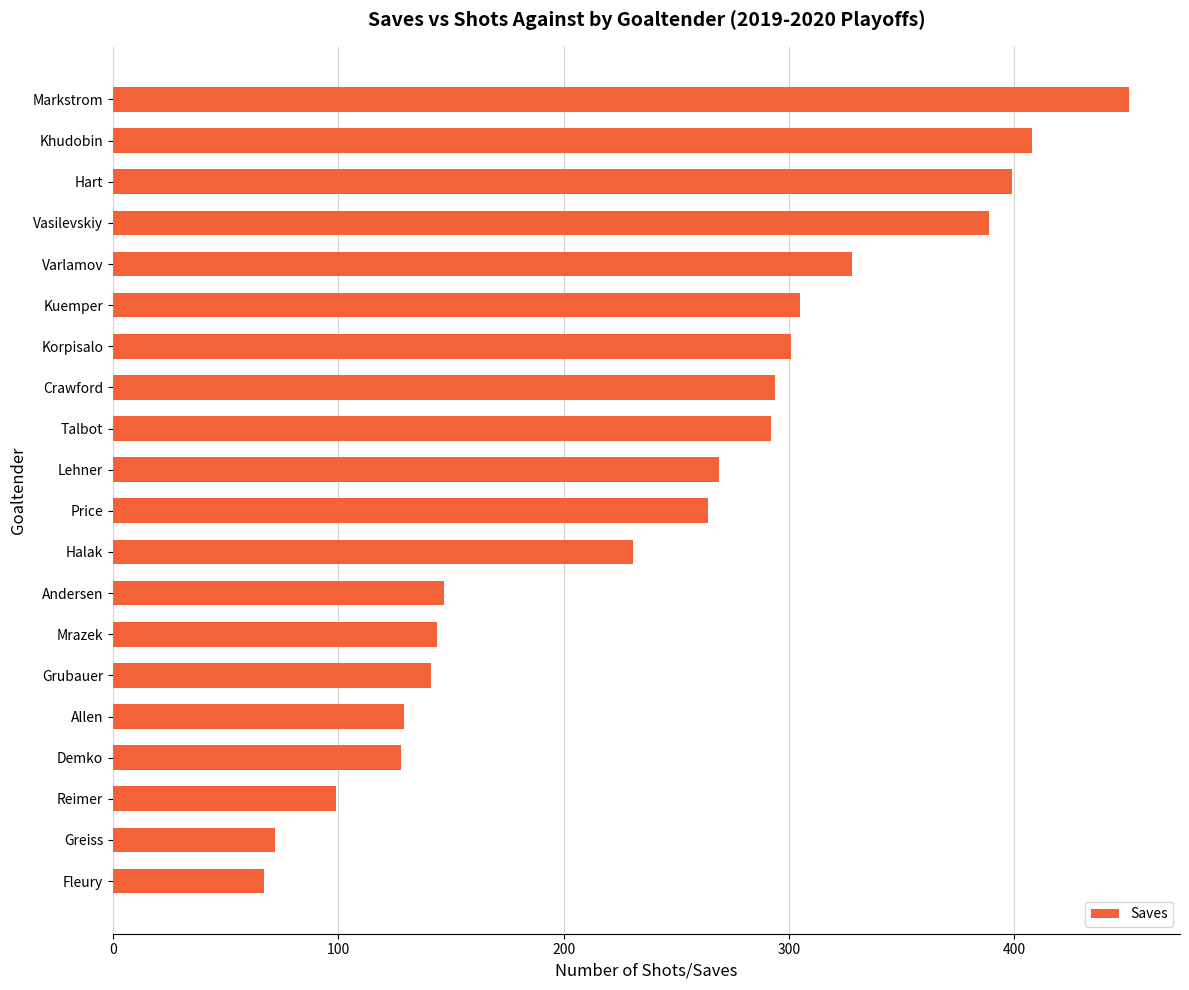

What is the value of the 18th bar from the top?

99